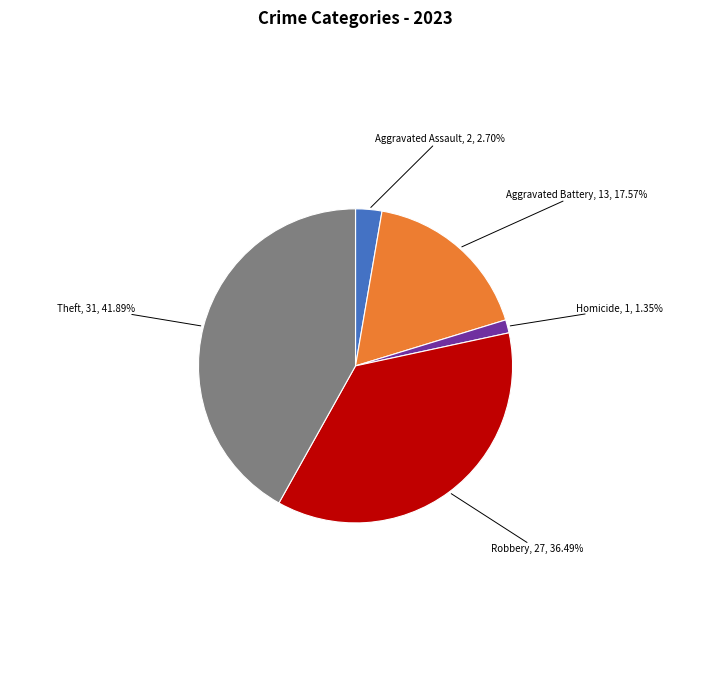

Is there a majority slice in this chart?

No